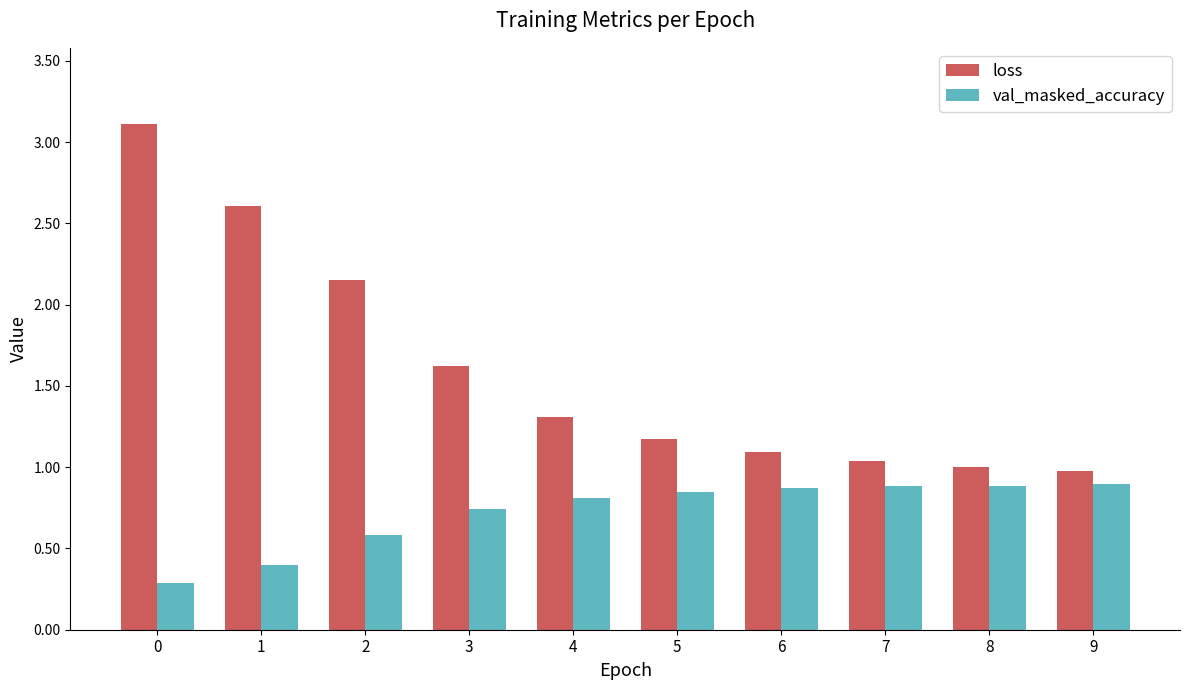

How many bars are there in total?

20